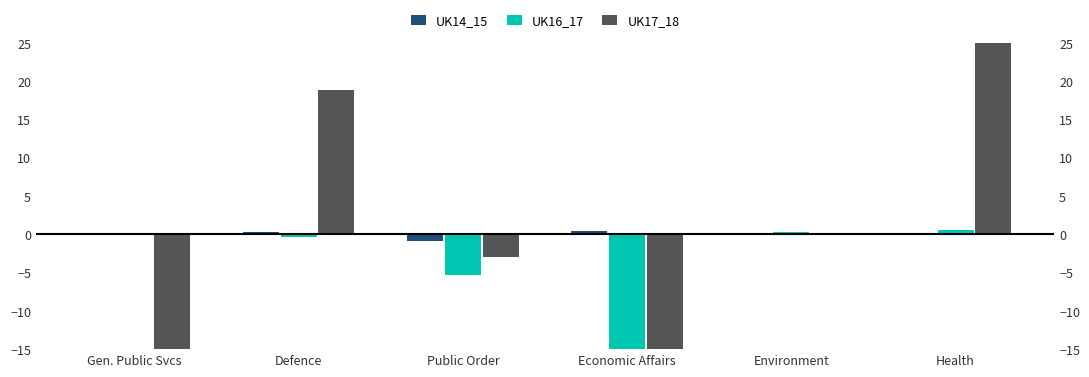

Which series changed the most between Public Order and Health?

UK17_18